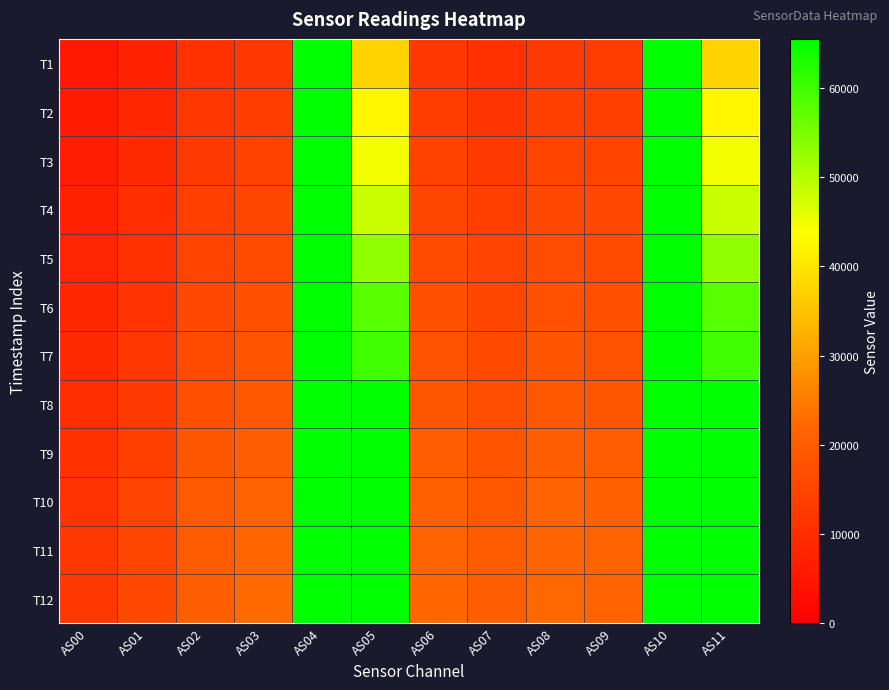

Between AS02 and AS00, which is larger?

AS02